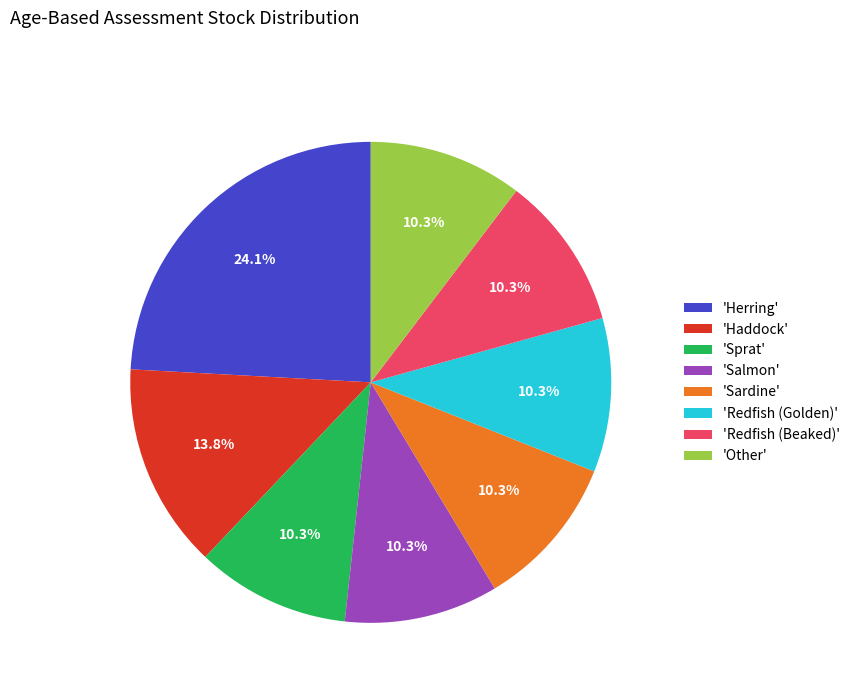

How many segments does this pie chart have?

8